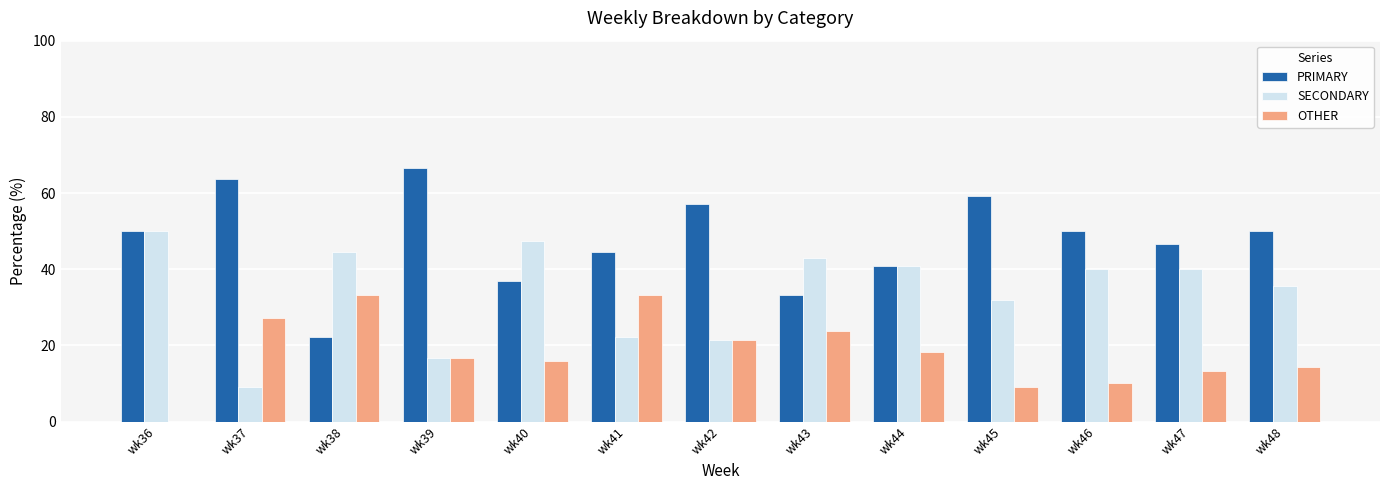

What is the sum of all OTHER values?

236.5